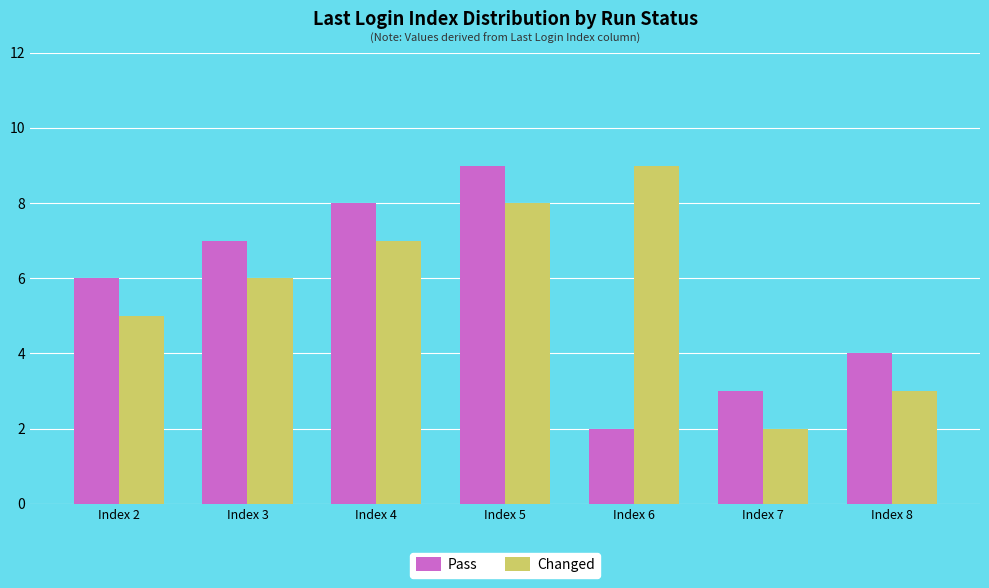

What is the maximum value shown in the chart?

9